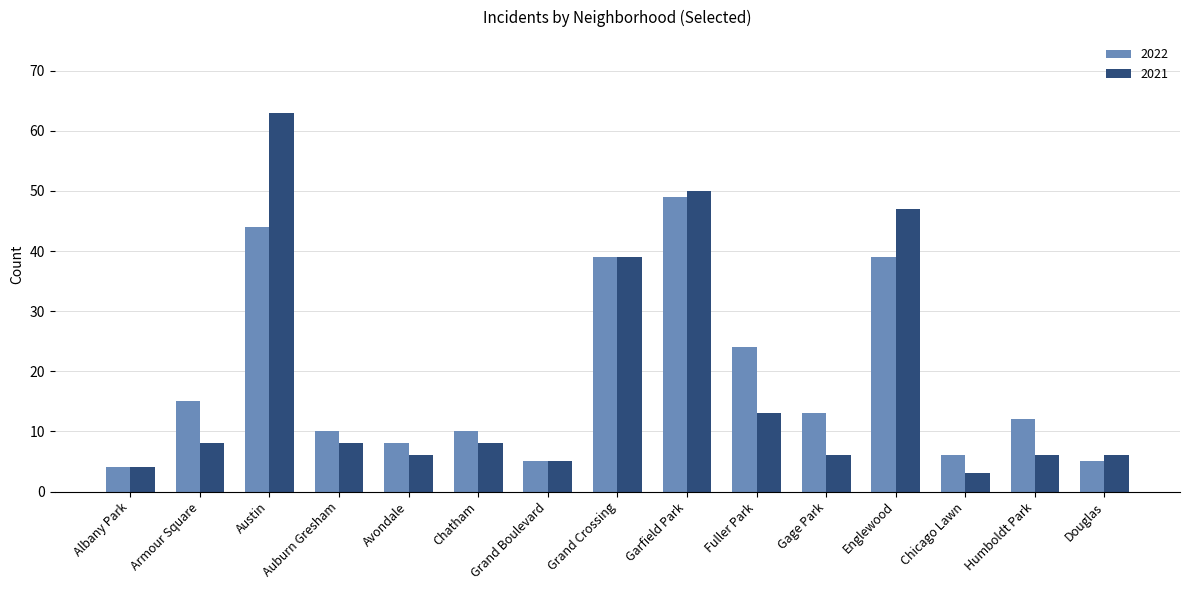

At which category is the sum across all series the highest?

Austin